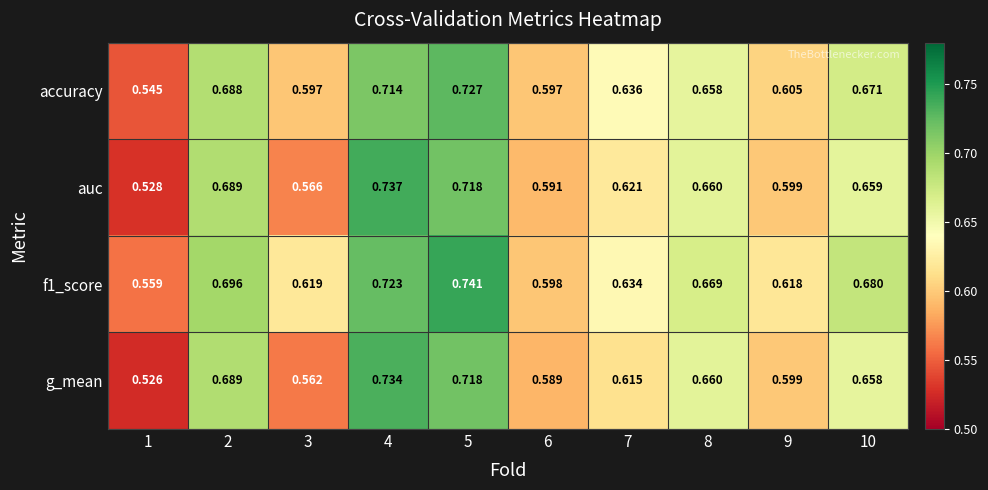

How many series are shown in this chart?

4